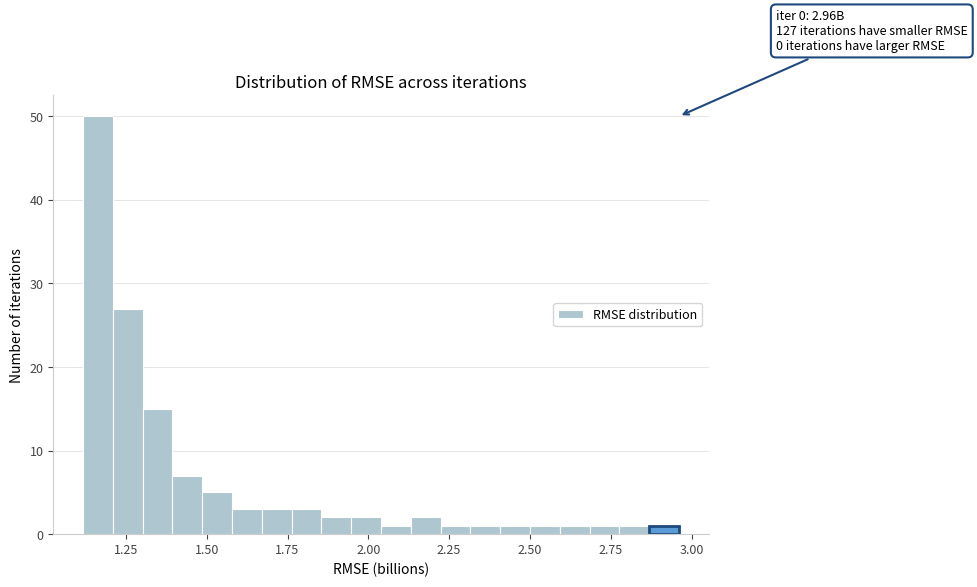

Read against the x-axis, roughly where is the centre of the tallest bar?

1.15